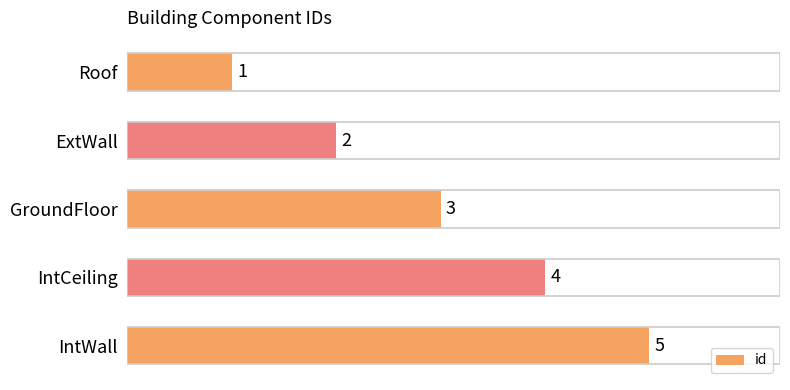

Rank the categories by value from lowest to highest.

Roof, ExtWall, GroundFloor, IntCeiling, IntWall